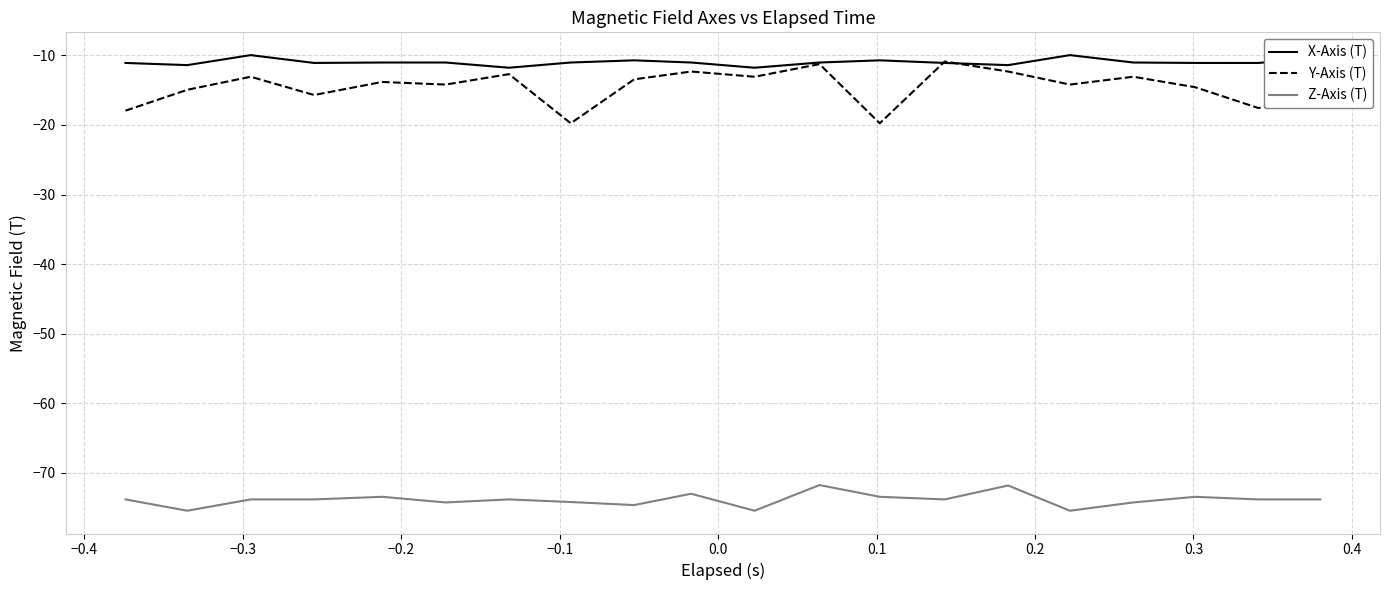

True or false: X-Axis (T) and Z-Axis (T) intersect in this chart.

False